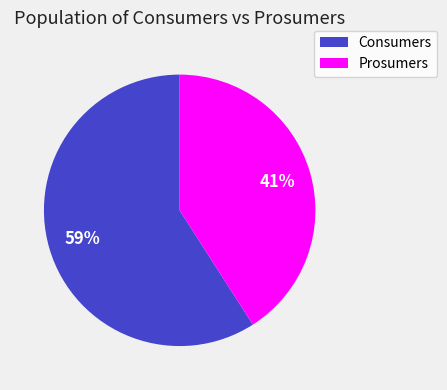

Does Consumers account for over 50% of the chart?

Yes